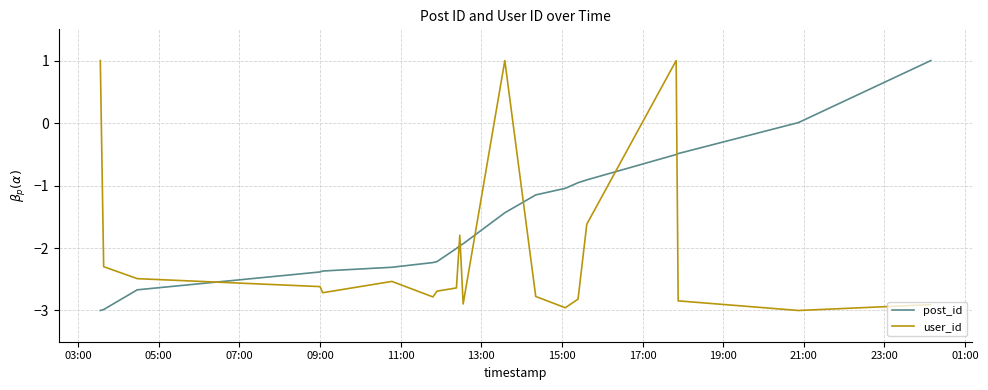

List the series in order of their overall mean, highest first.

post_id, user_id